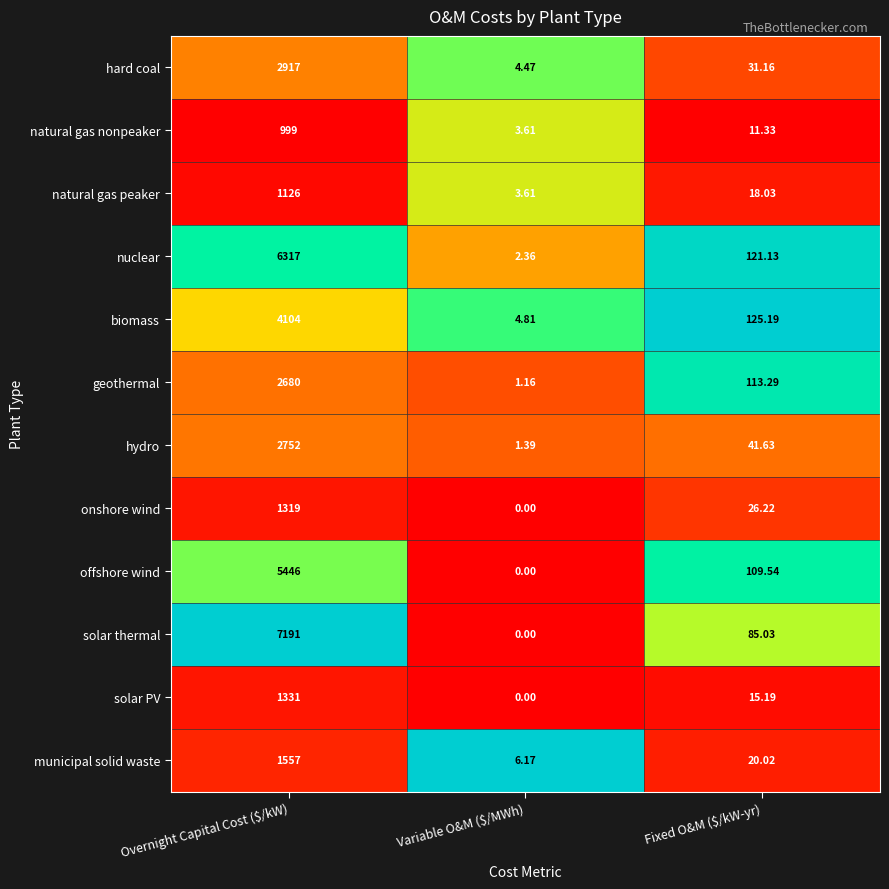

List the series in order of their peak value, lowest first.

natural gas nonpeaker, natural gas peaker, onshore wind, solar PV, municipal solid waste, geothermal, hydro, hard coal, biomass, offshore wind, nuclear, solar thermal